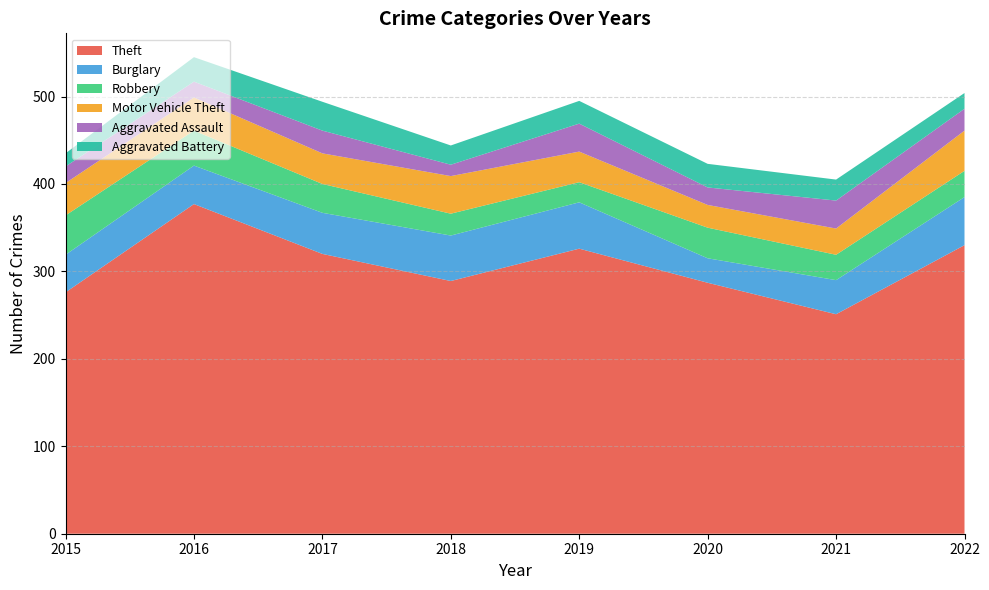

Reading left to right, list all the values displayed in this chart.

Theft: 276	377	320	289	326	287	251	330
Burglary: 43	44	47	52	53	28	39	55
Robbery: 45	40	33	25	23	35	29	30
Motor Vehicle Theft: 37	38	35	43	35	26	30	46
Aggravated Assault: 19	18	26	13	32	20	32	25
Aggravated Battery: 15	28	33	22	26	27	24	18